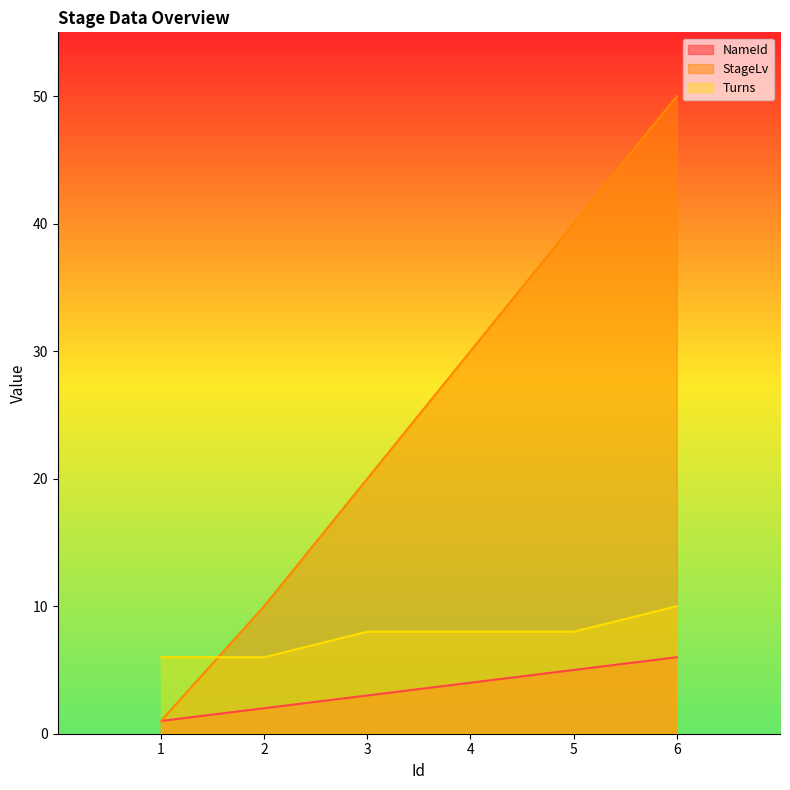

How many data points in NameId are above 4?

2